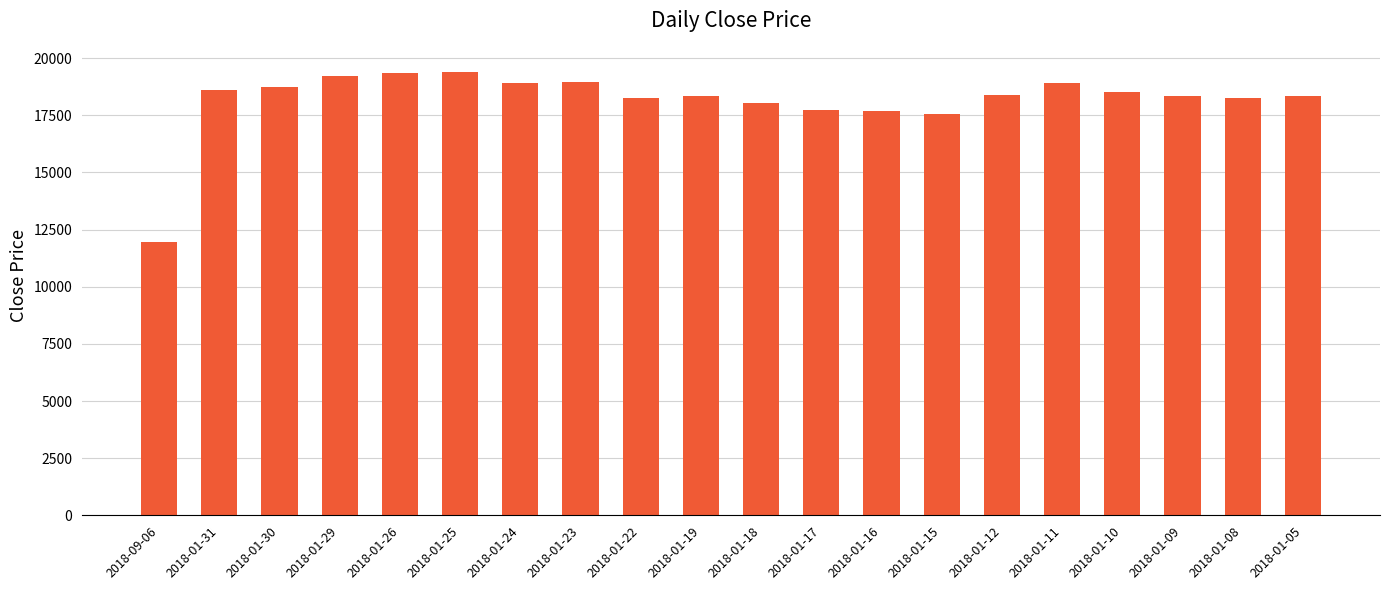

What is the maximum value shown in the chart?

19400